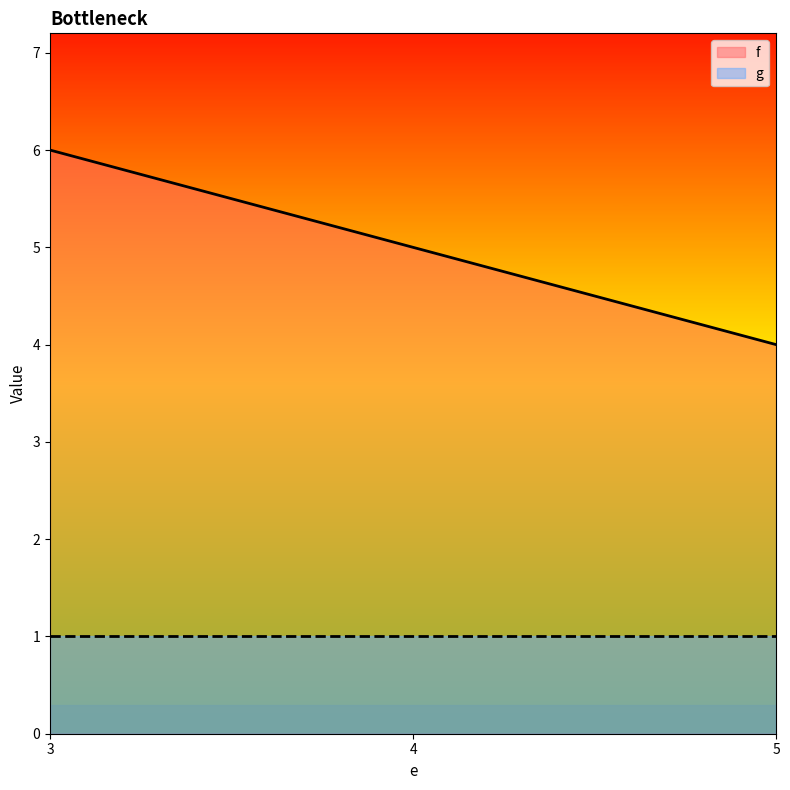

Reading right to left, what are all the values shown in this chart?

4	5	6